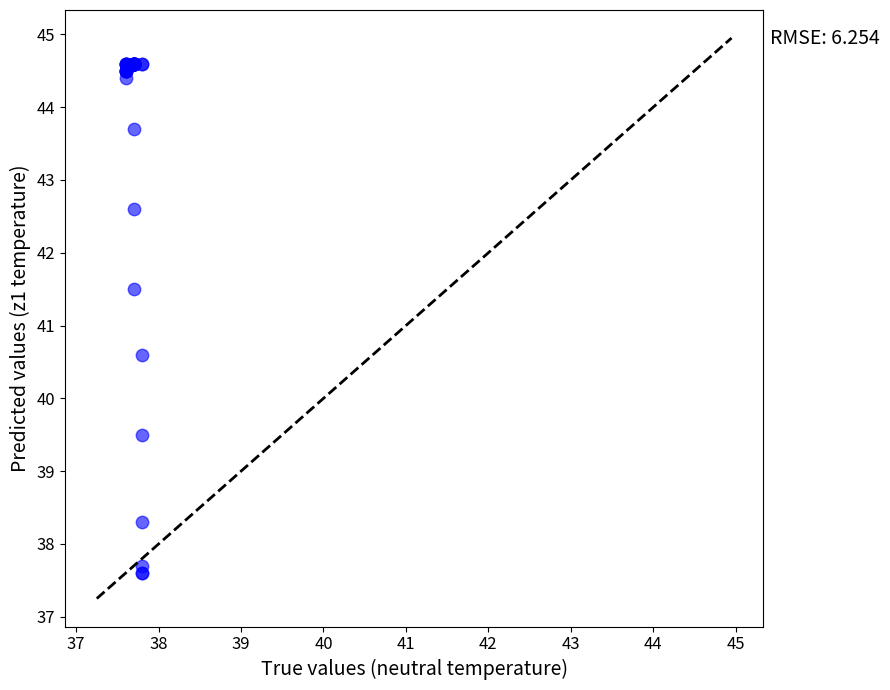

What Y value in the scatter plot is closest to 41?

40.6